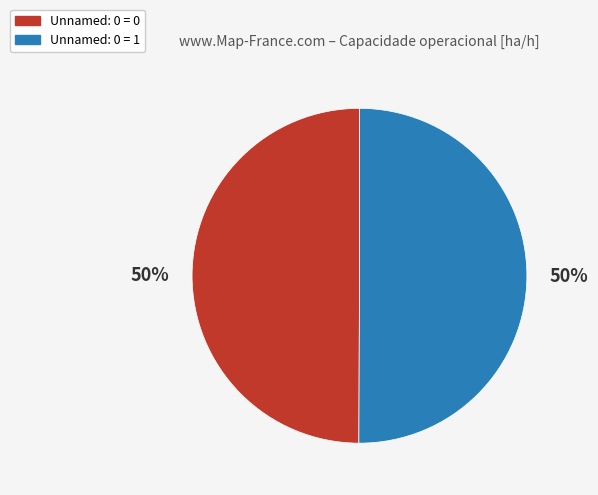

Is it true that Unnamed: 0 = 0 is 50% of the pie?

True